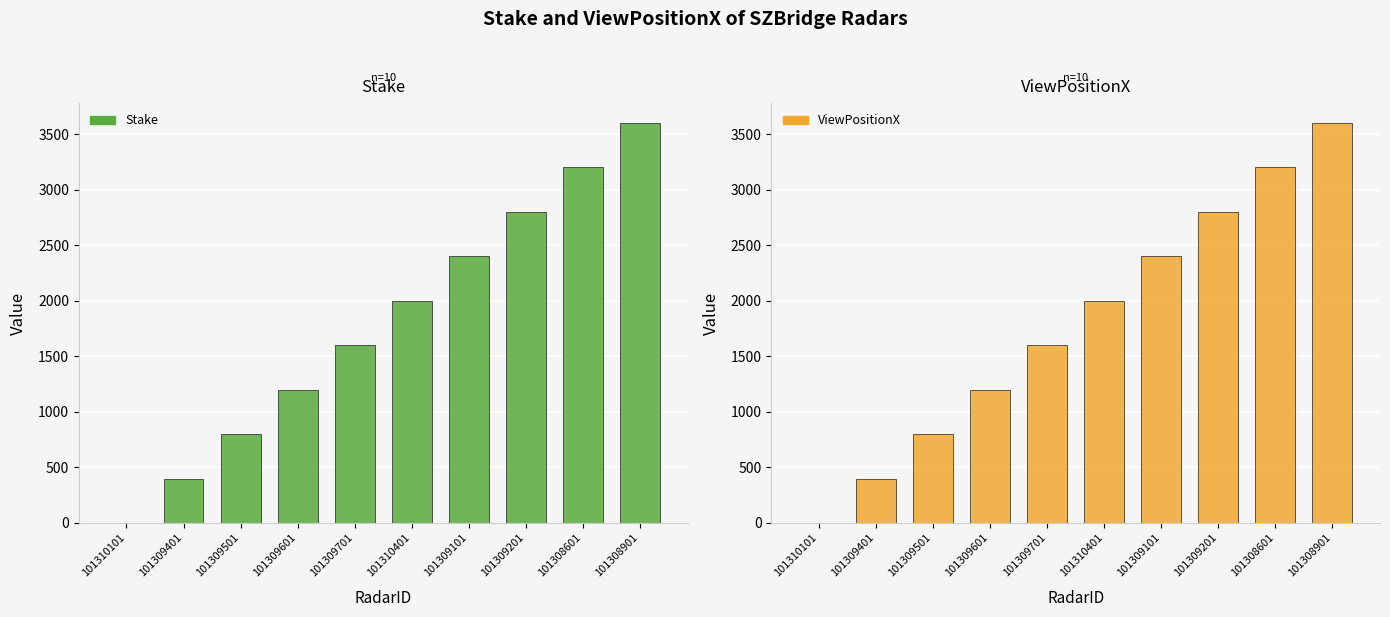

What is the total value across all series at 101308901?

7200